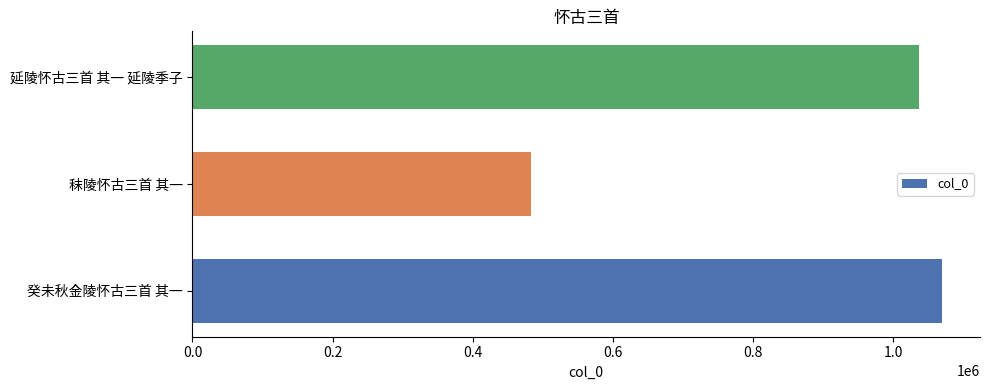

Rank the categories by value from lowest to highest.

秣陵怀古三首 其一, 延陵怀古三首 其一 延陵季子, 癸未秋金陵怀古三首 其一